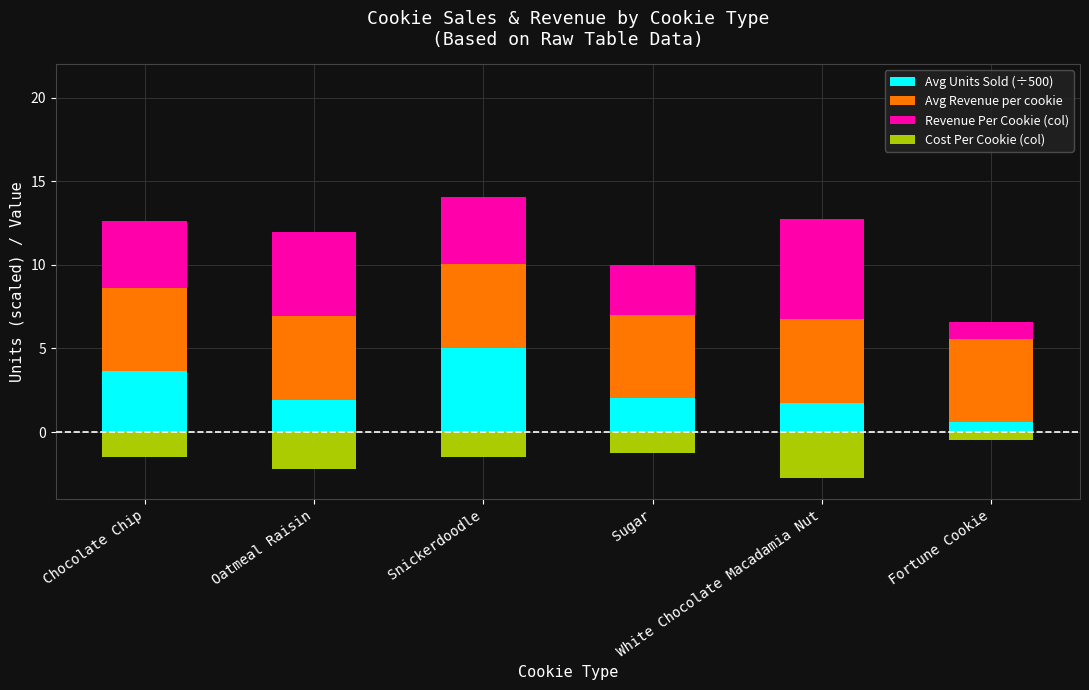

What is the label of the 1st bar from the right?

Fortune Cookie